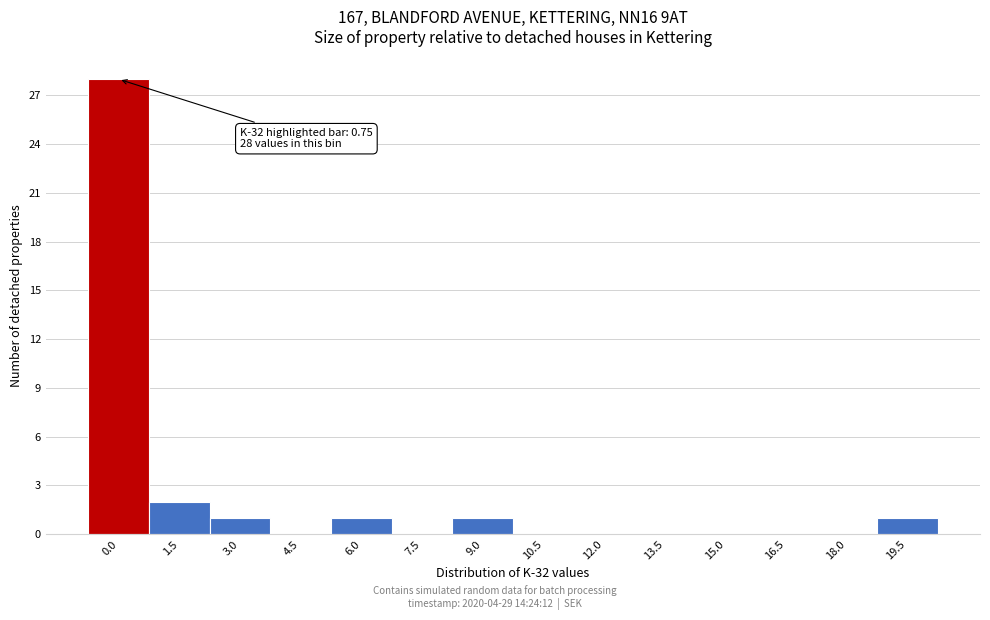

Reading left to right, extract all data points from this chart.

0.0=28	1.5=2	3.0=1	4.5=0	6.0=1	7.5=0	9.0=1	10.5=0	12.0=0	13.5=0	15.0=0	16.5=0	18.0=0	19.5=1